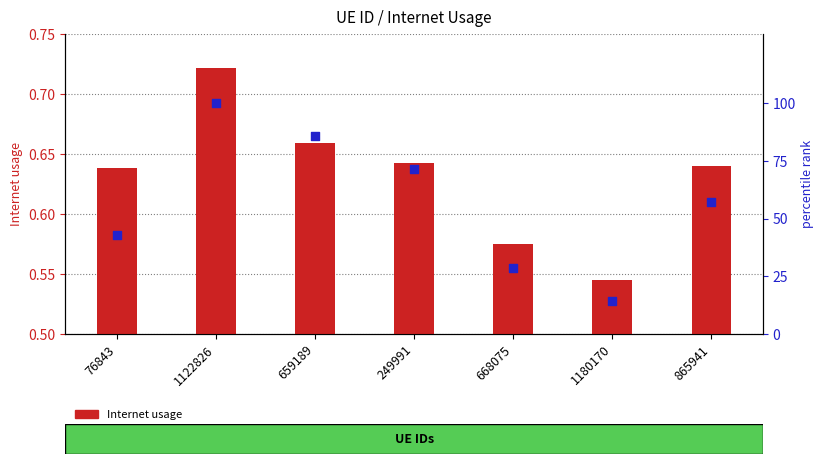

At how many categories does at least one series exceed 38?

5